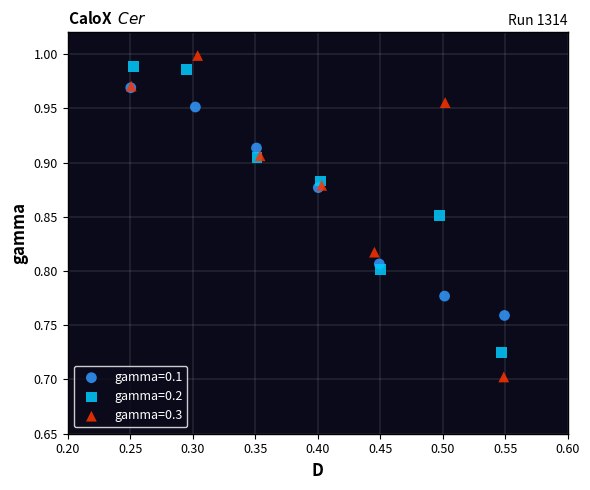

What are all the series names shown in the legend?

gamma=0.1, gamma=0.2, gamma=0.3